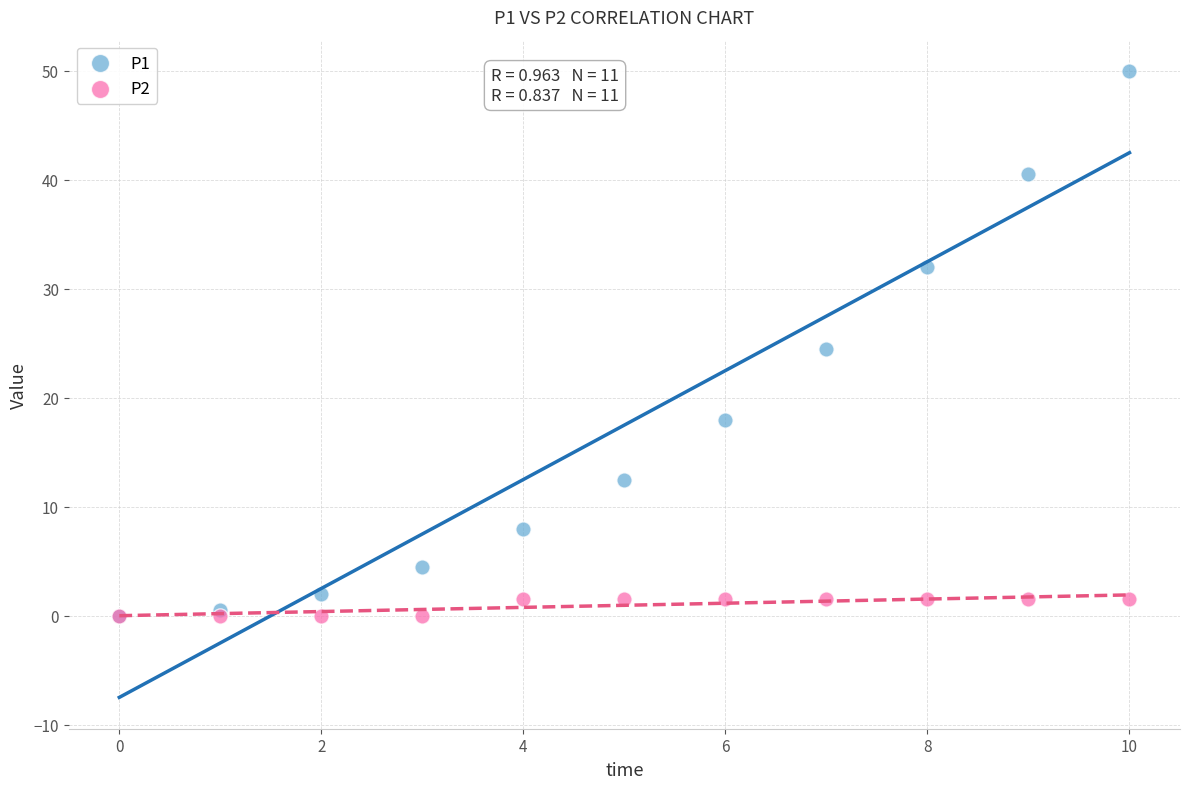

Which series has the largest Y range (max minus min)?

P1